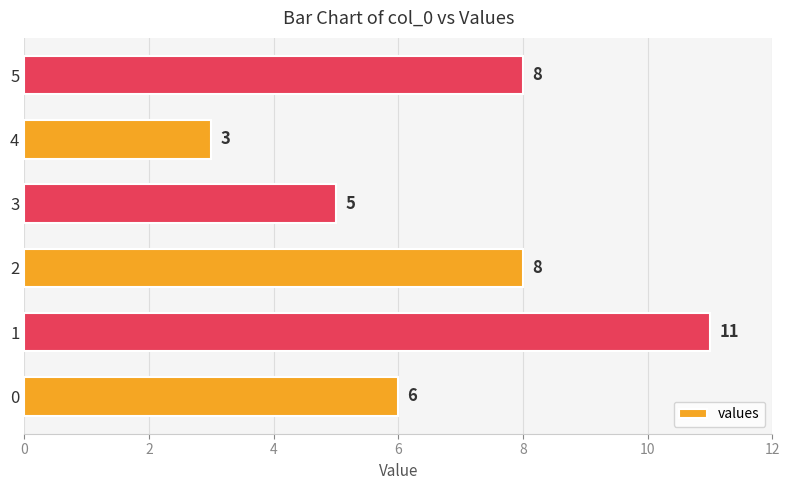

Reading top to bottom, transcribe all the data shown in this chart.

5=8	4=3	3=5	2=8	1=11	0=6